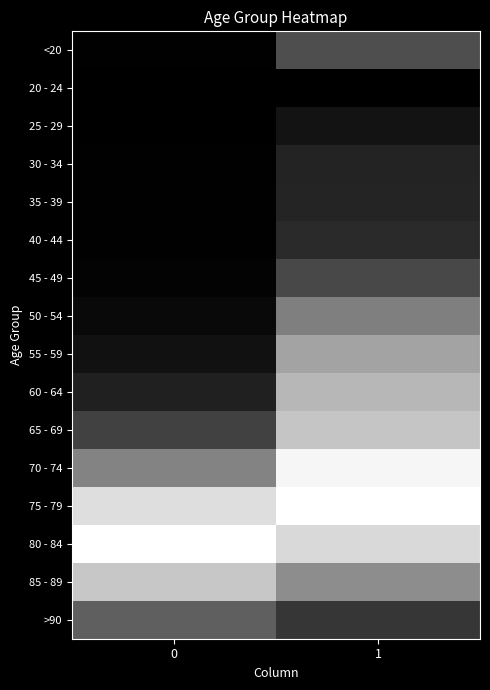

Rank the series by their maximum value, from highest to lowest.

75 - 79, 80 - 84, 70 - 74, 85 - 89, 65 - 69, 60 - 64, 55 - 59, 50 - 54, >90, <20, 45 - 49, 40 - 44, 35 - 39, 30 - 34, 25 - 29, 20 - 24